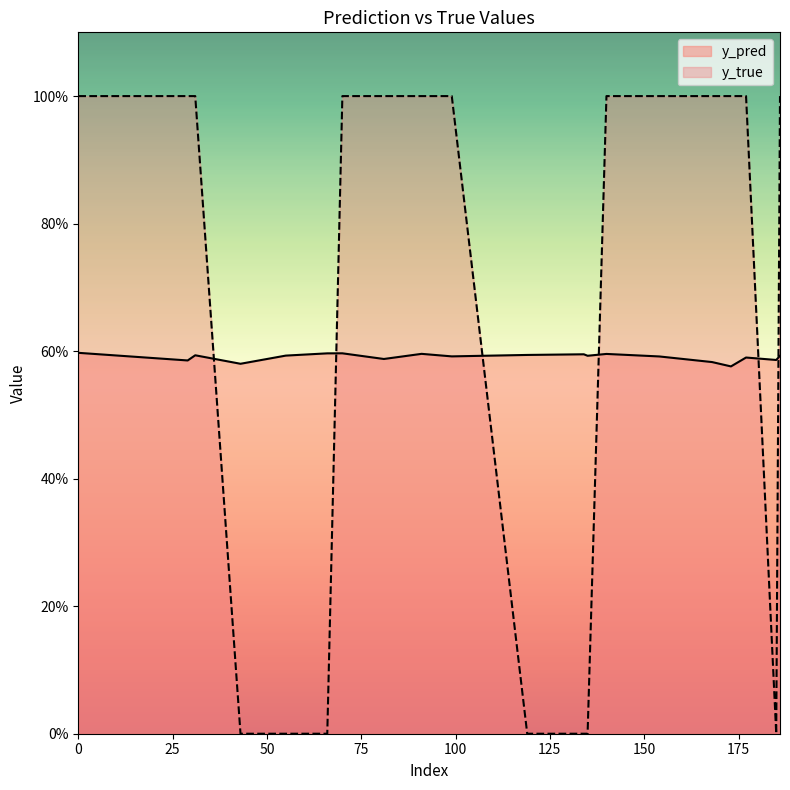

At which label is y_true closest to 0?

43